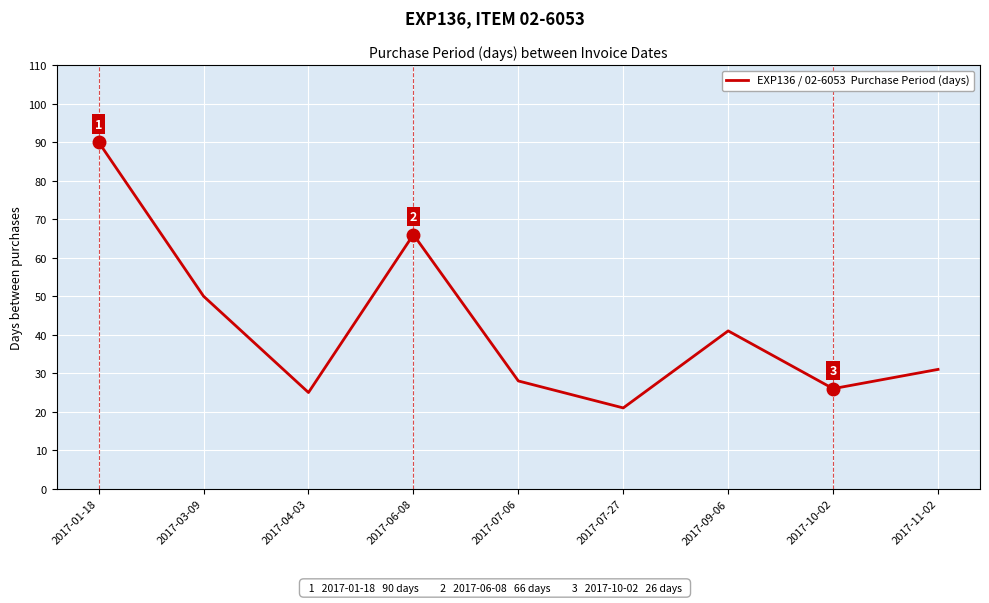

At which label is the value closest to 55?

2017-03-09